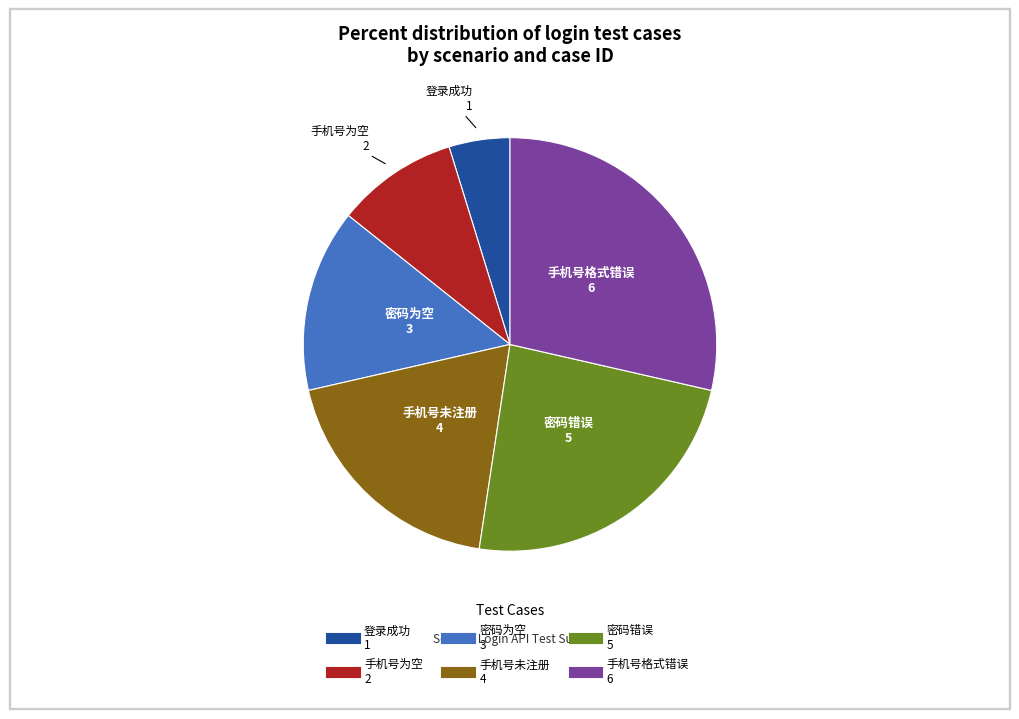

Is there any slice that represents more than half of the pie?

No